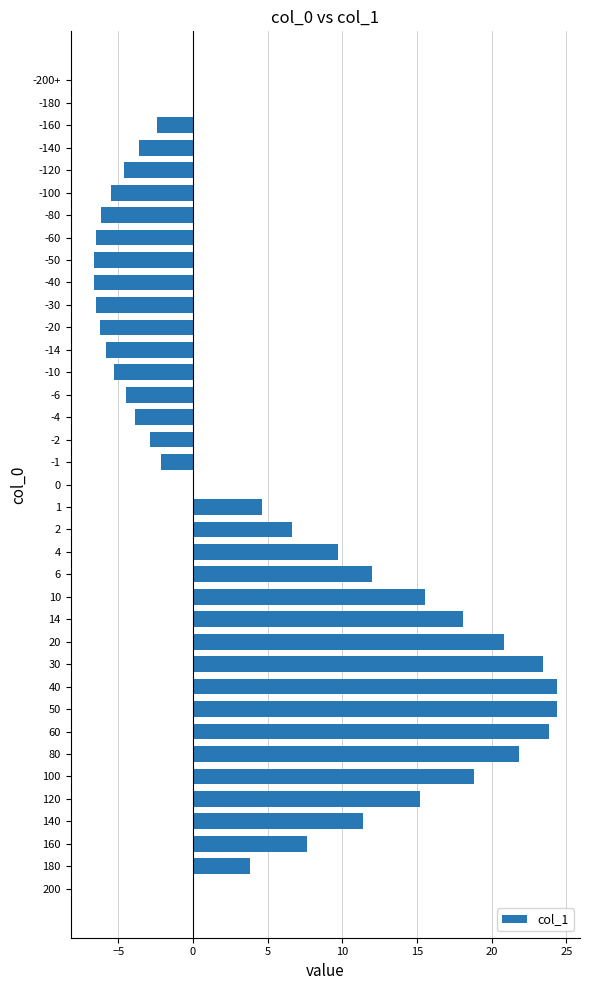

What is the sum of the values at 0 and -6?

-4.5